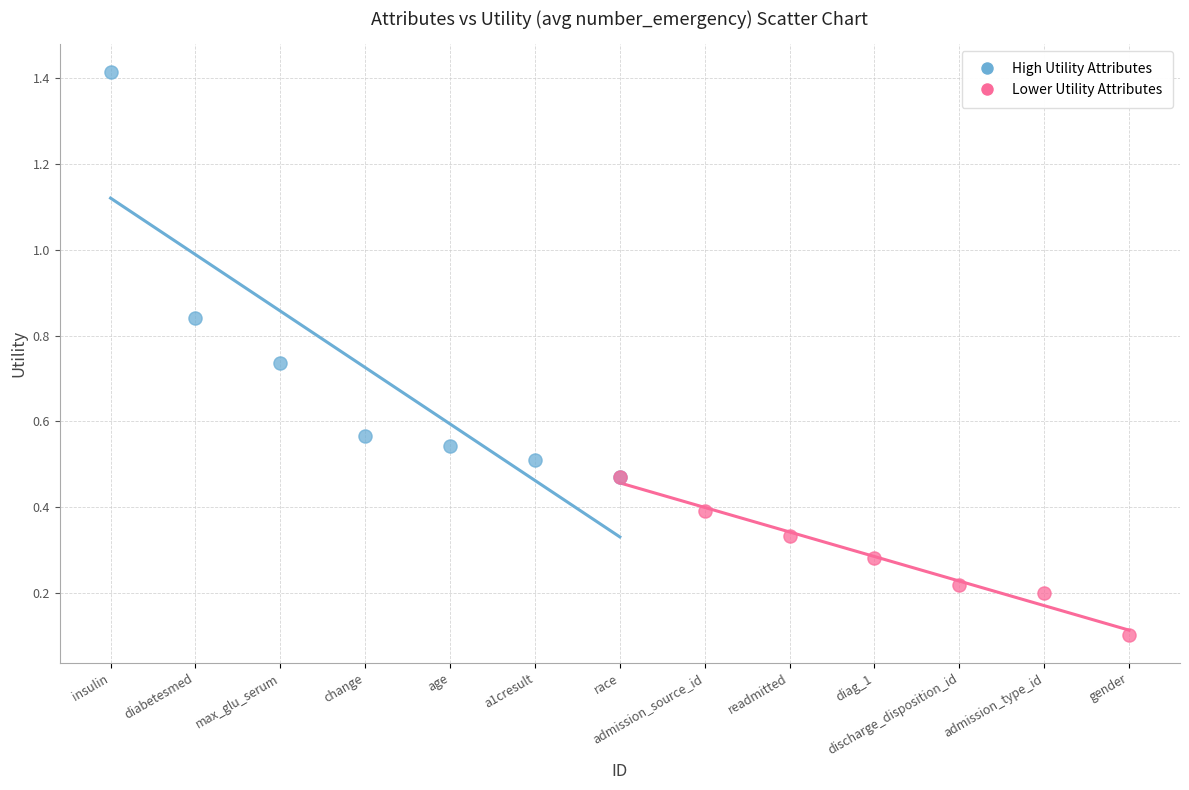

What are all the series names shown in the legend?

High Utility Attributes, Lower Utility Attributes